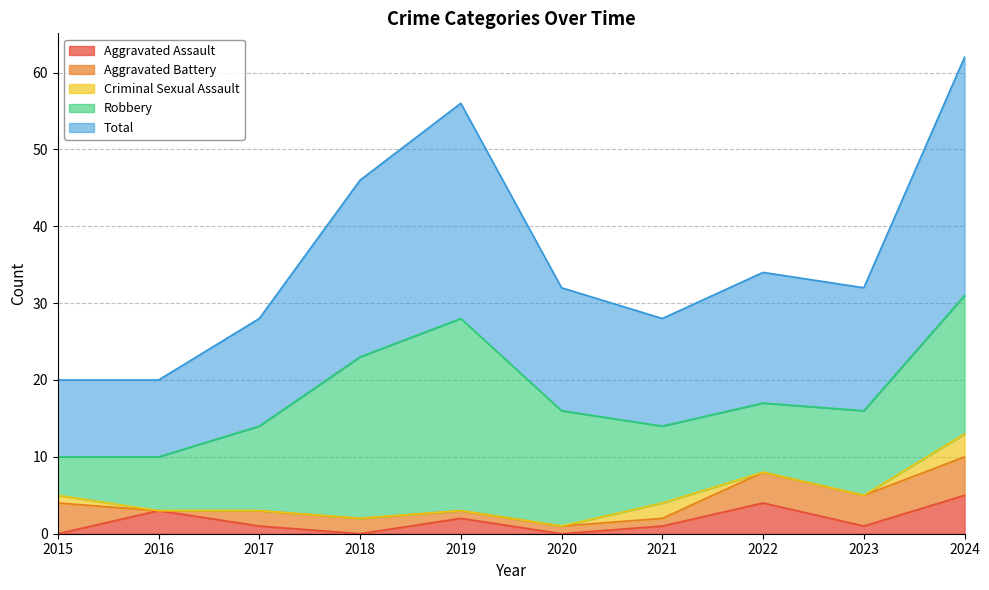

After their last crossing, which series has the higher values: Aggravated Battery or Criminal Sexual Assault?

Aggravated Battery